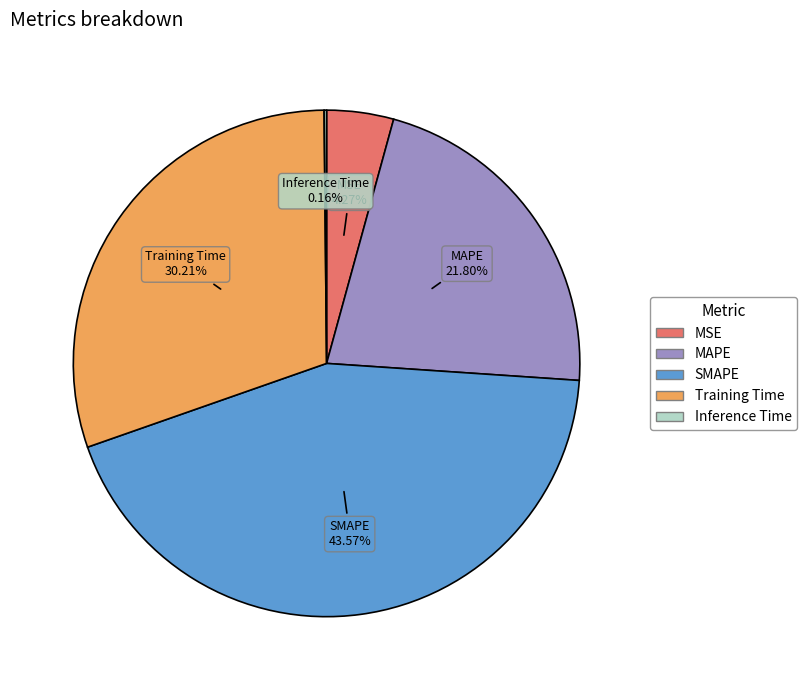

To the nearest percent, what is the difference between the largest and smallest slice percentages?

43%